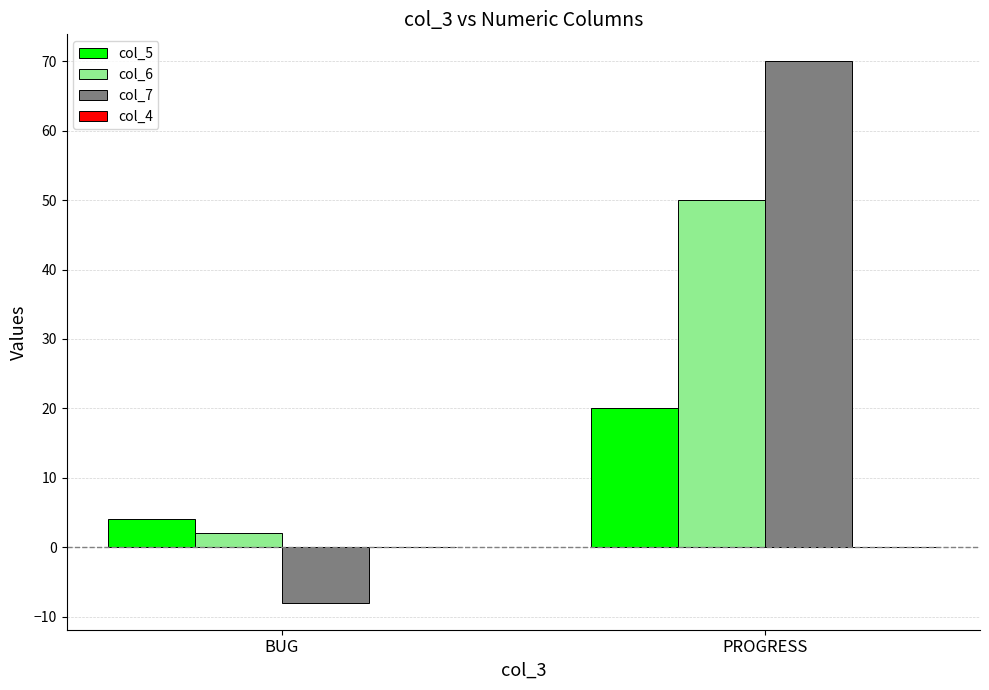

Which category has the highest value in the col_5 series?

PROGRESS